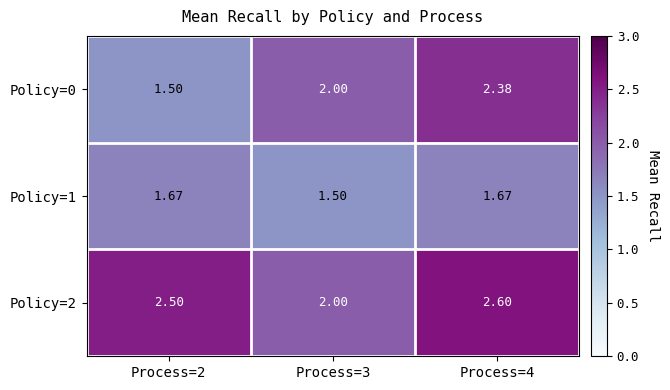

Is the value of Policy=2 at Process=4 greater than the value of Policy=1 at Process=2?

Yes